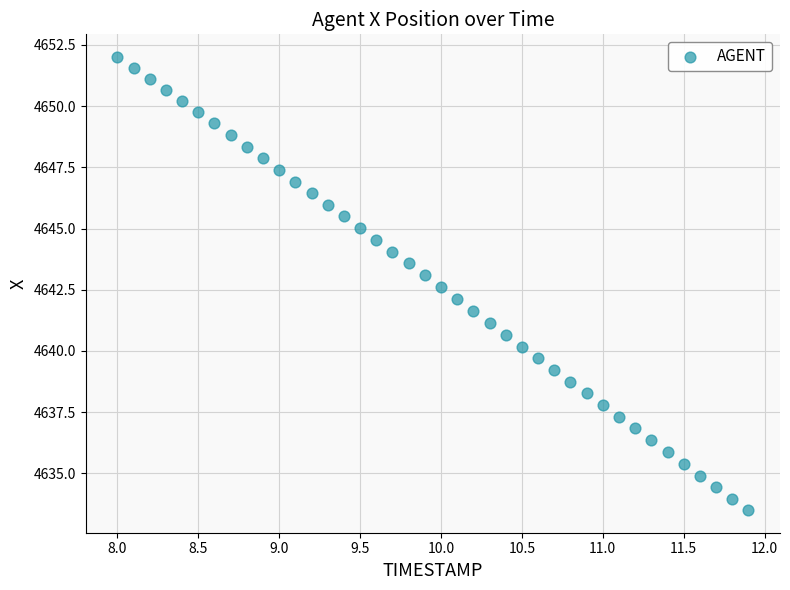

What is the range of X values (max minus min)?

3.9